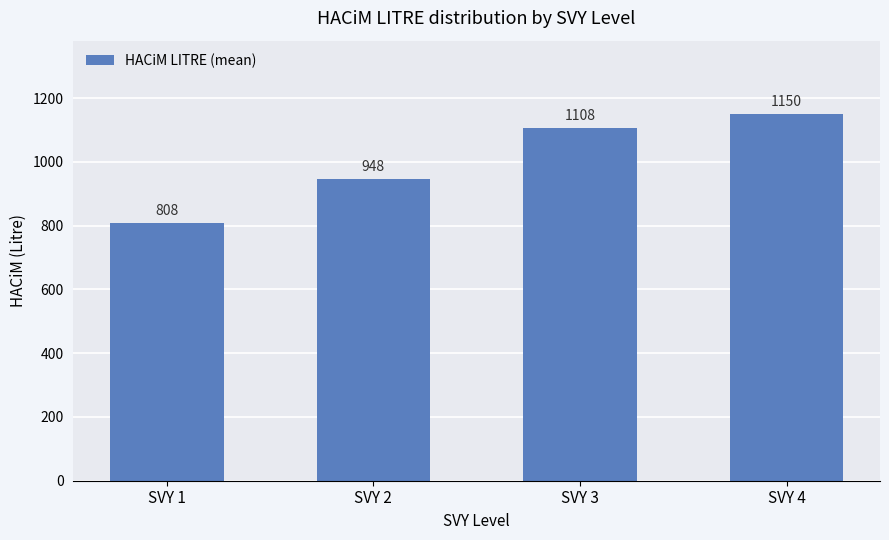

What is the approximate value at SVY 3?

1107.5